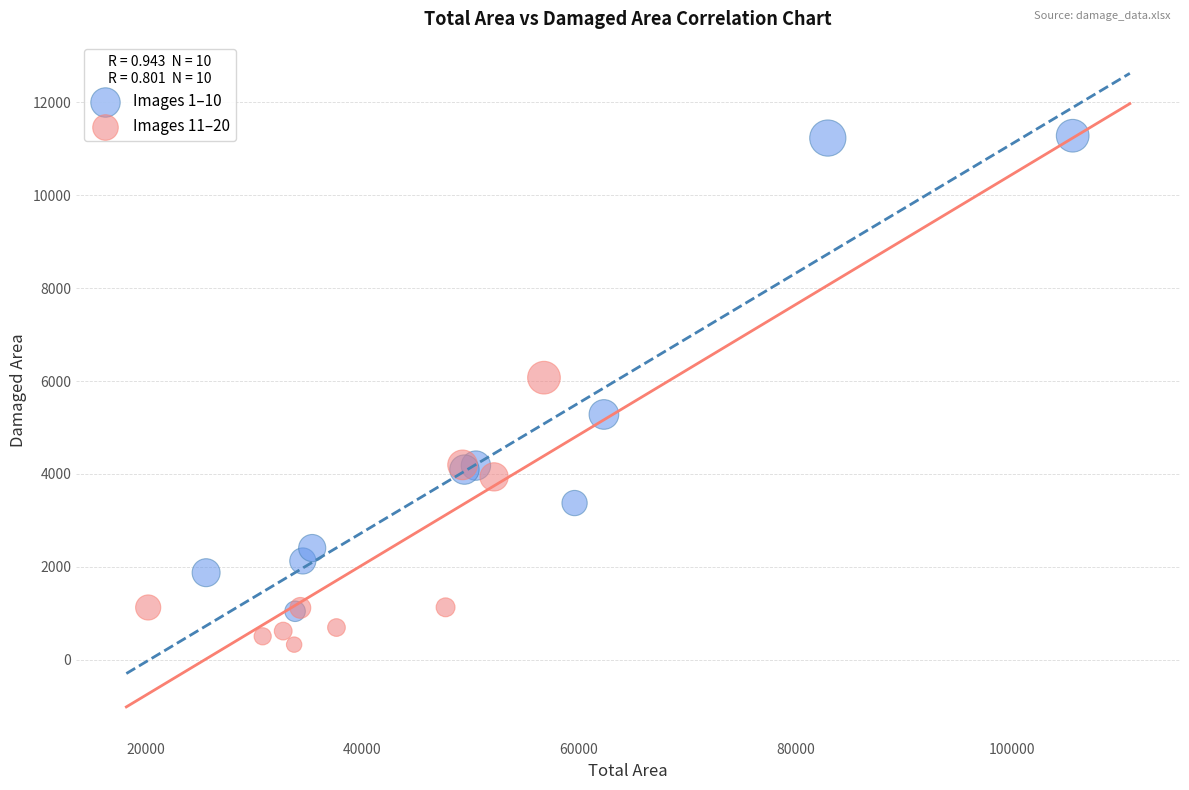

Which series reaches the maximum Y coordinate?

Images 1–10